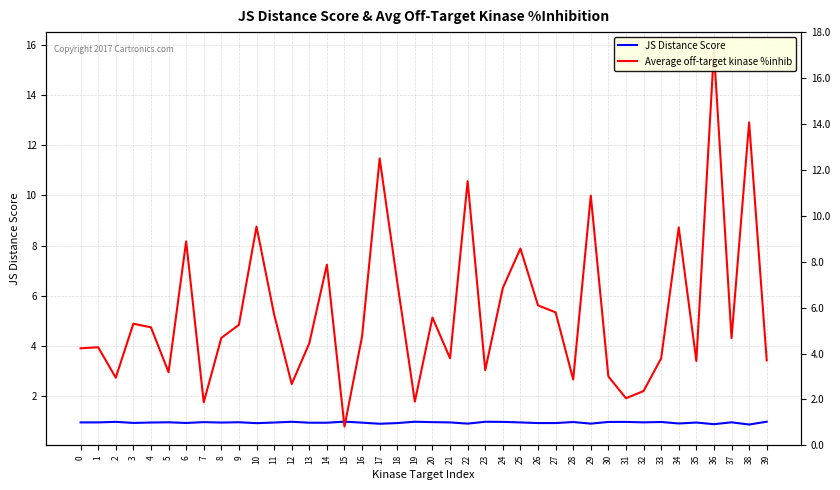

Read the JS Distance Score value at 34.

0.9